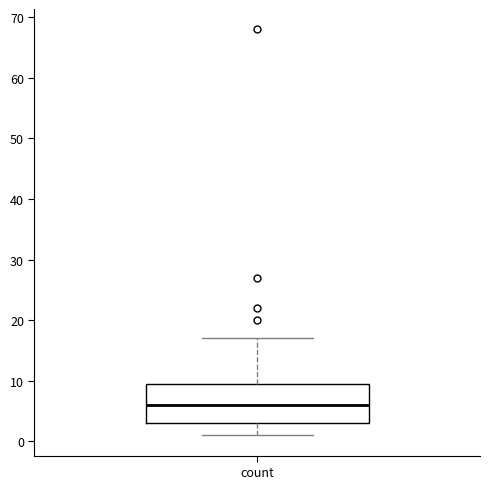

Where is the lower edge of the box for count on the y-axis? The values are not printed on the chart, so give them approximately, as read against the axis.

3